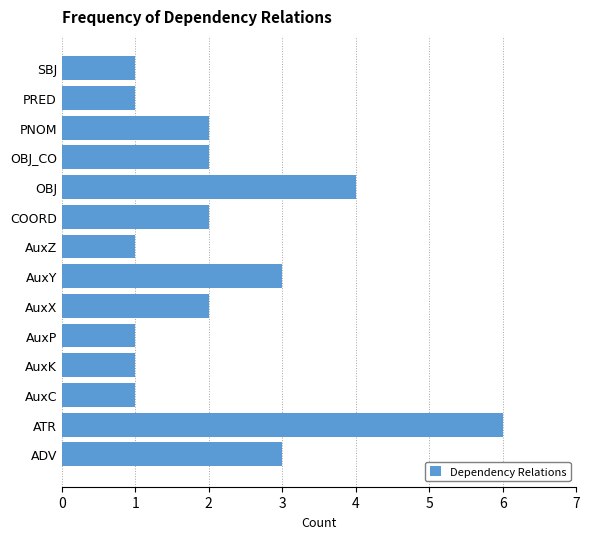

Reading bottom to top, list all the values displayed in this chart.

ADV=3	ATR=6	AuxC=1	AuxK=1	AuxP=1	AuxX=2	AuxY=3	AuxZ=1	COORD=2	OBJ=4	OBJ_CO=2	PNOM=2	PRED=1	SBJ=1